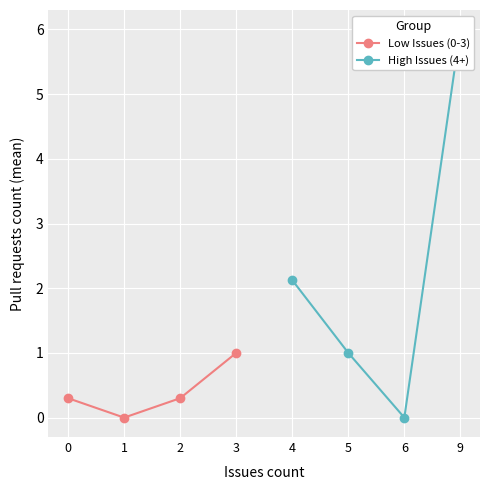

After their last crossing, which series has the higher values: High Issues (4+) or Low Issues (0-3)?

High Issues (4+)